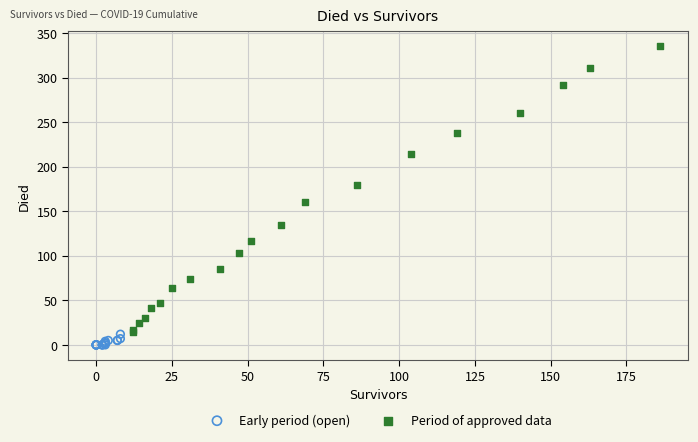

Which series reaches the maximum Y coordinate?

Period of approved data